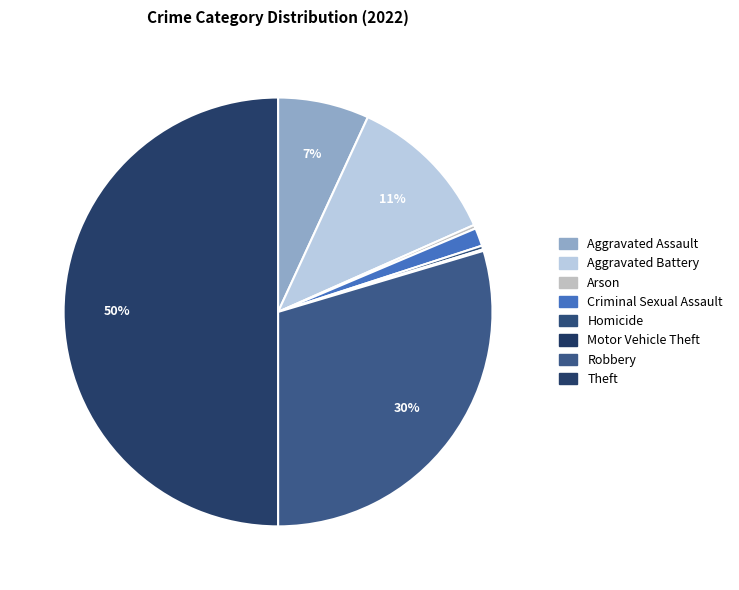

Rank the categories by value from lowest to highest.

Motor Vehicle Theft, Arson, Homicide, Criminal Sexual Assault, Aggravated Assault, Aggravated Battery, Robbery, Theft